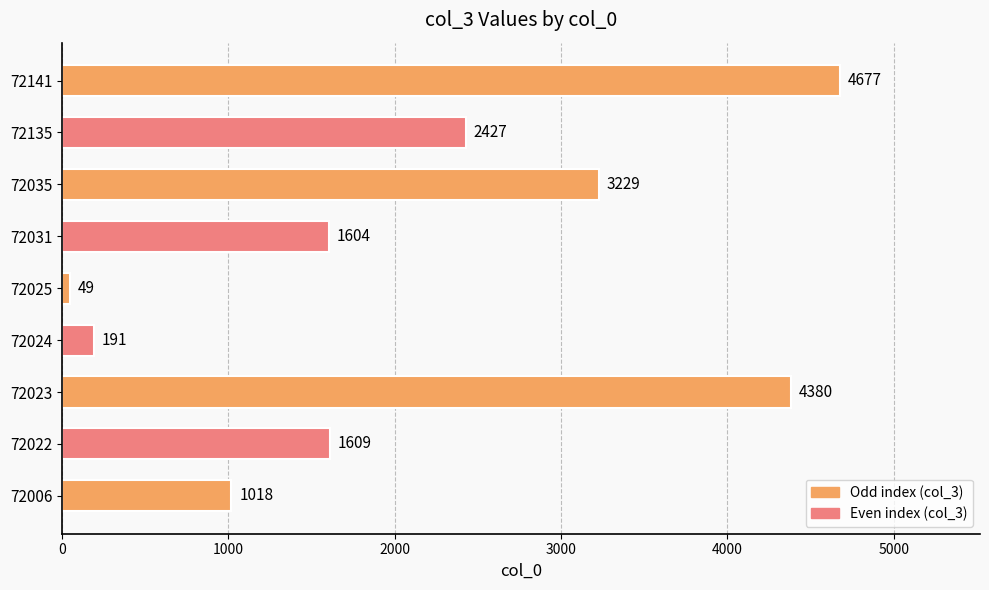

The chart shows a value of 1128 at 72023. True or false?

False